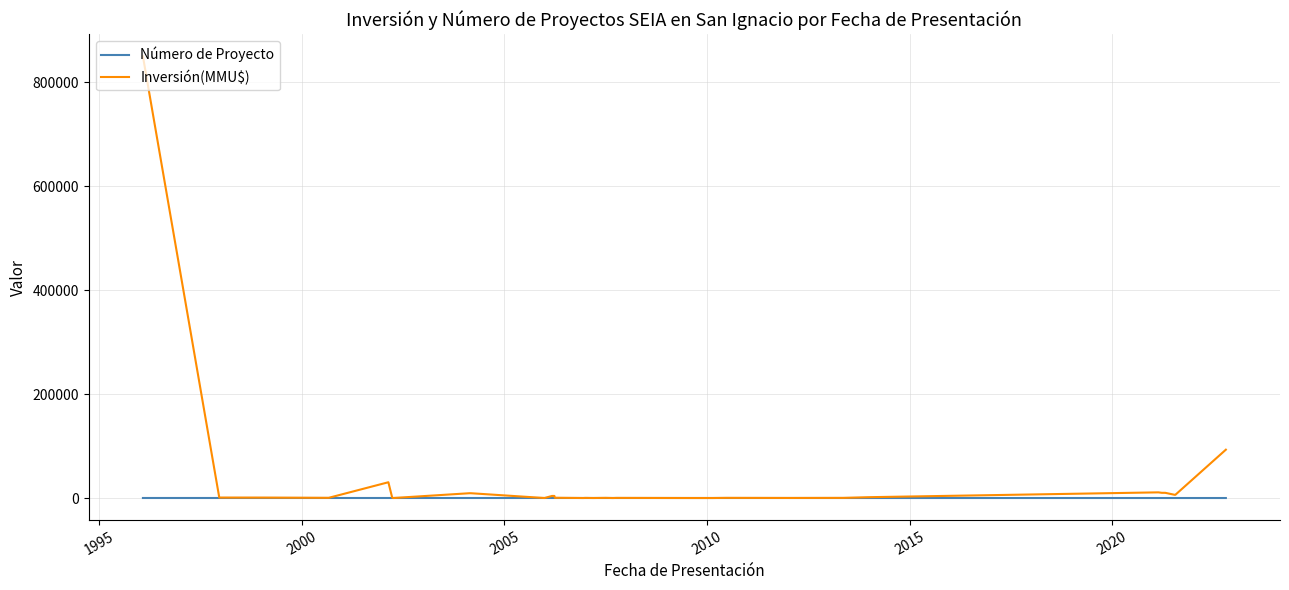

List the series in order of their overall mean, lowest first.

Número de Proyecto, Inversión(MMU$)